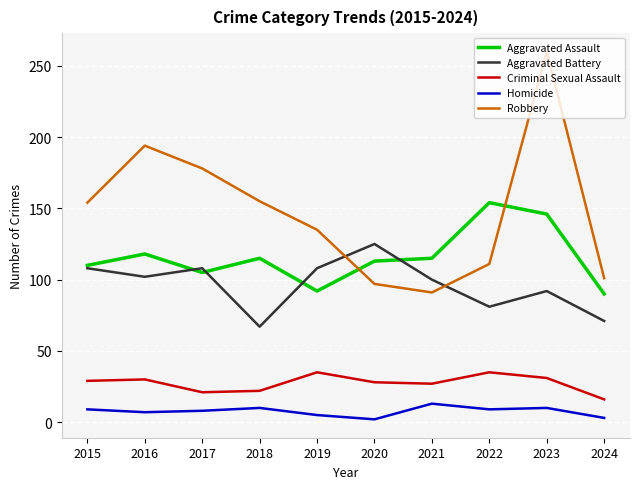

Where is Robbery nearest to the value 175?

2017